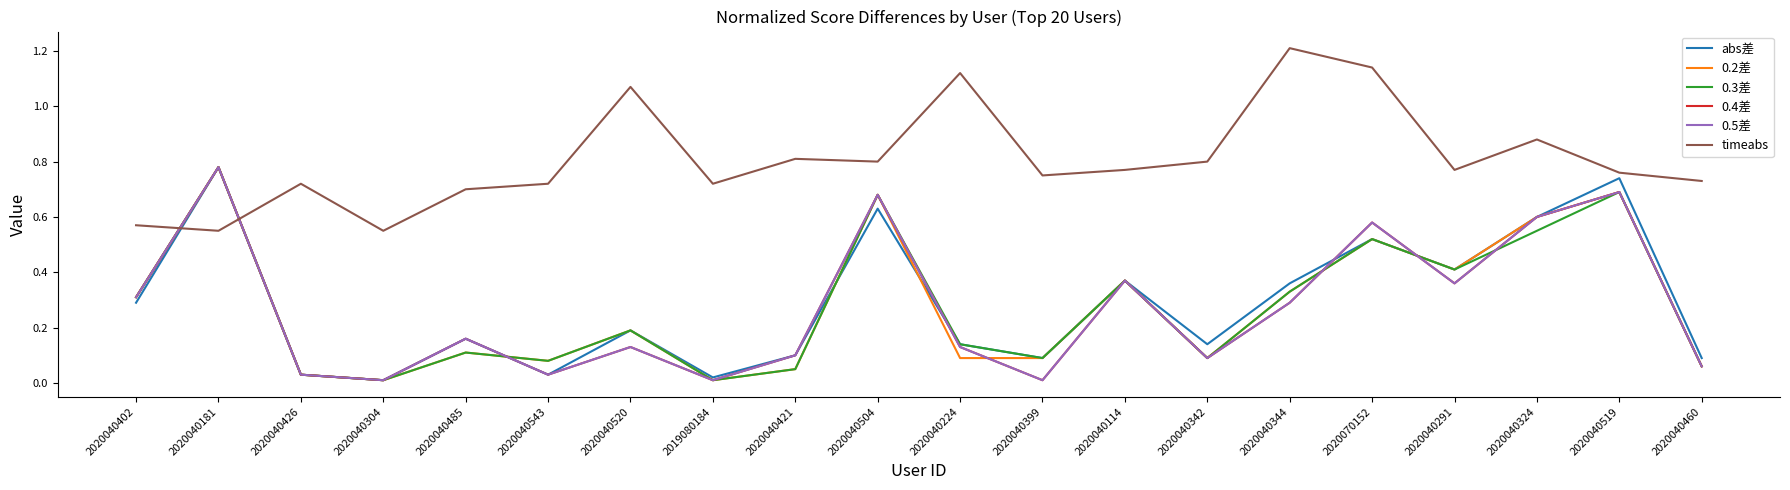

Does the chart display data point markers on the line(s)?

No